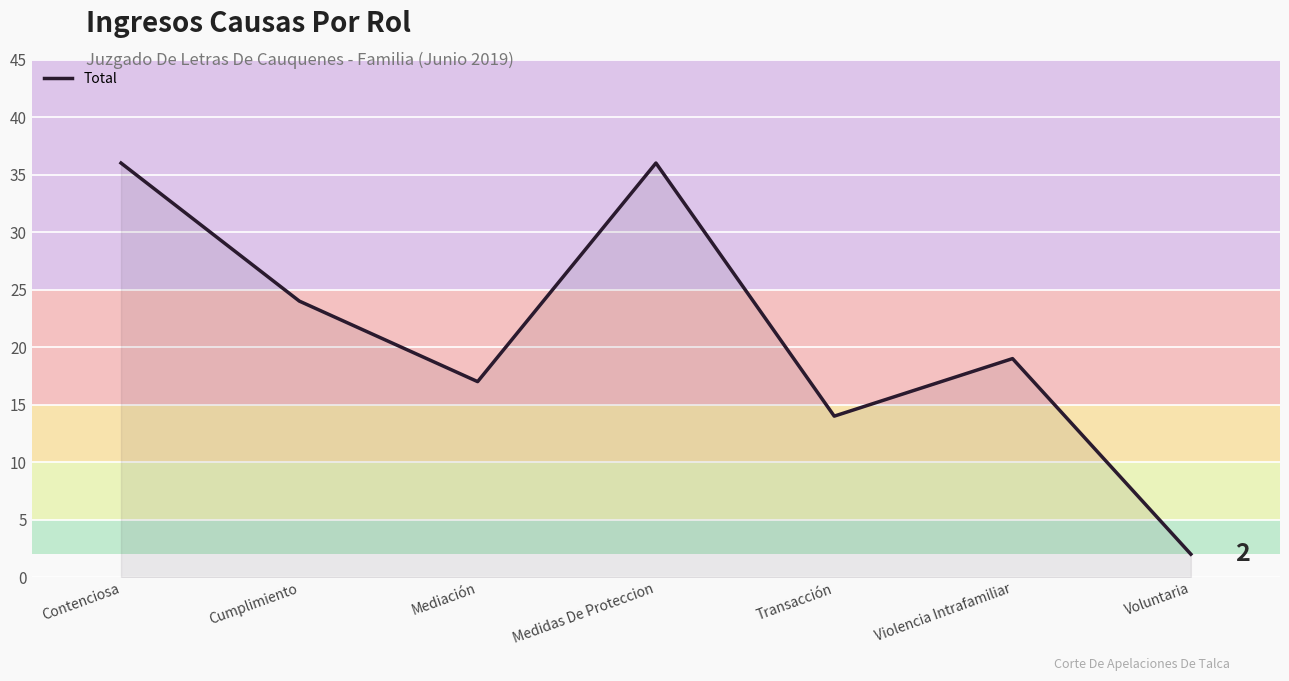

What is the sum of all values?

148